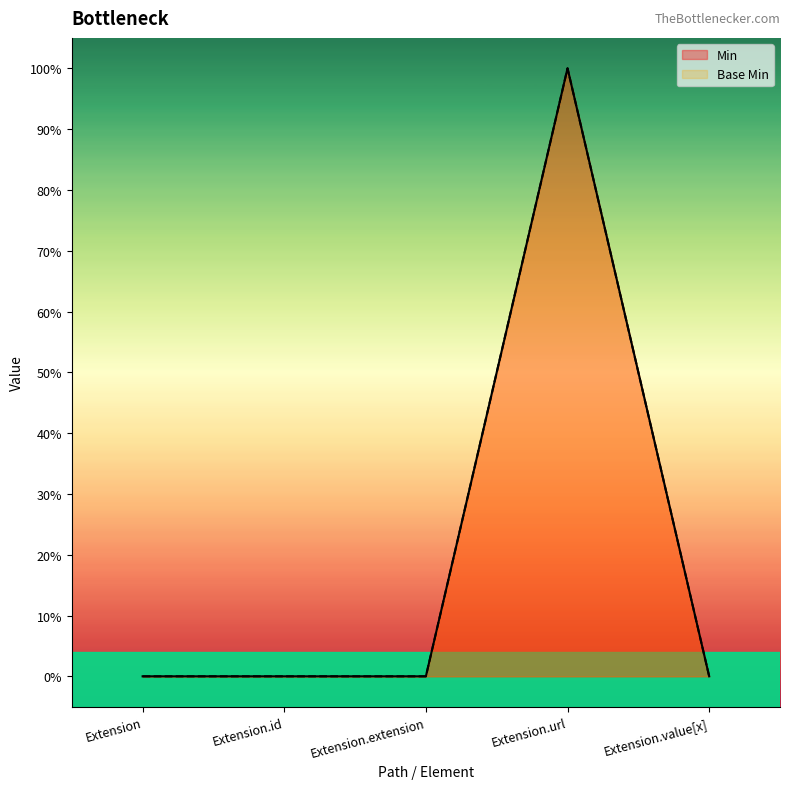

At which category is the sum across all series the highest?

Extension.url